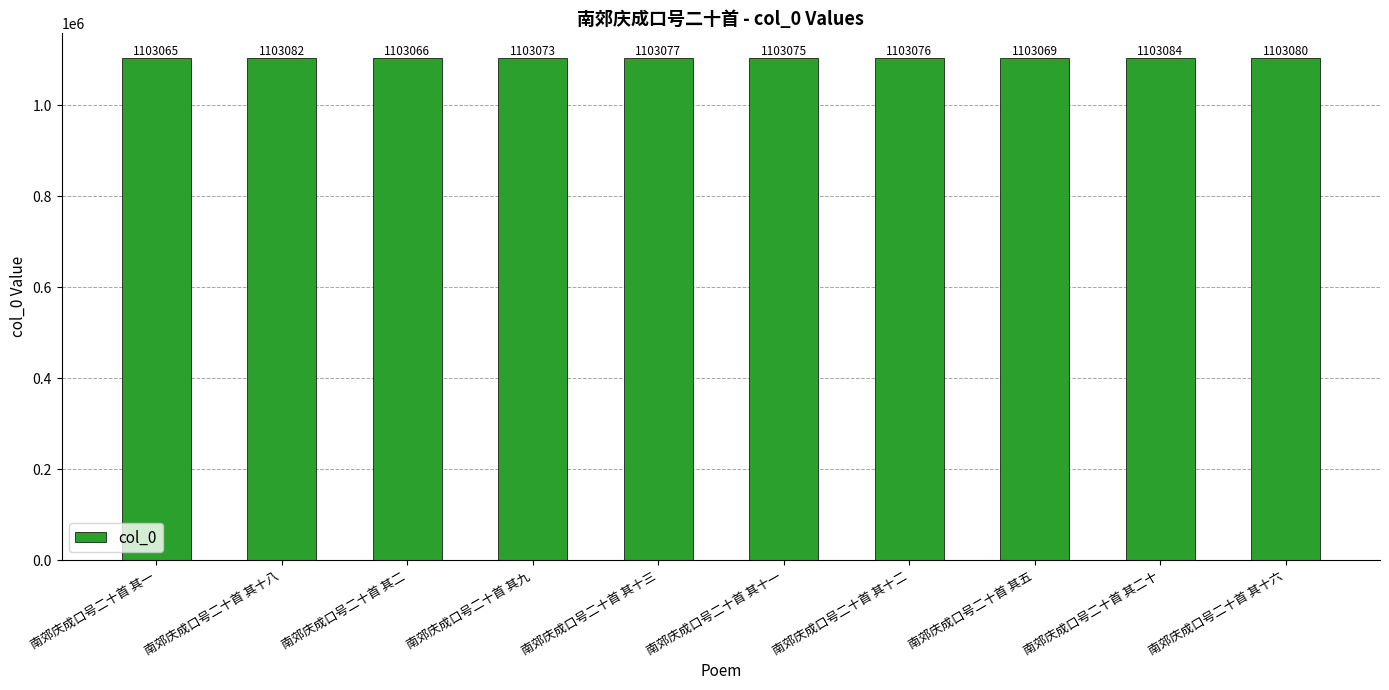

True or false: the data shows 1624351 at 南郊庆成口号二十首 其二.

False